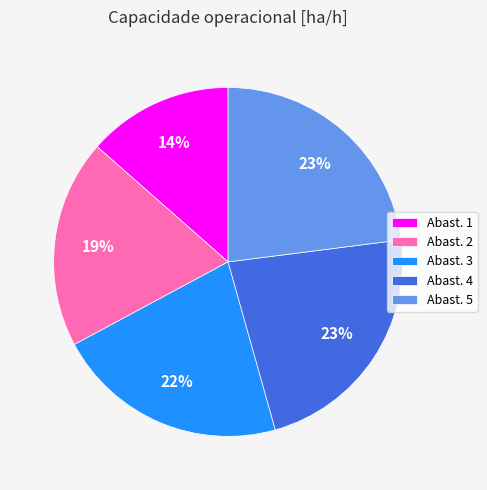

True or false: Abast. 4 accounts for 23% of the total.

True